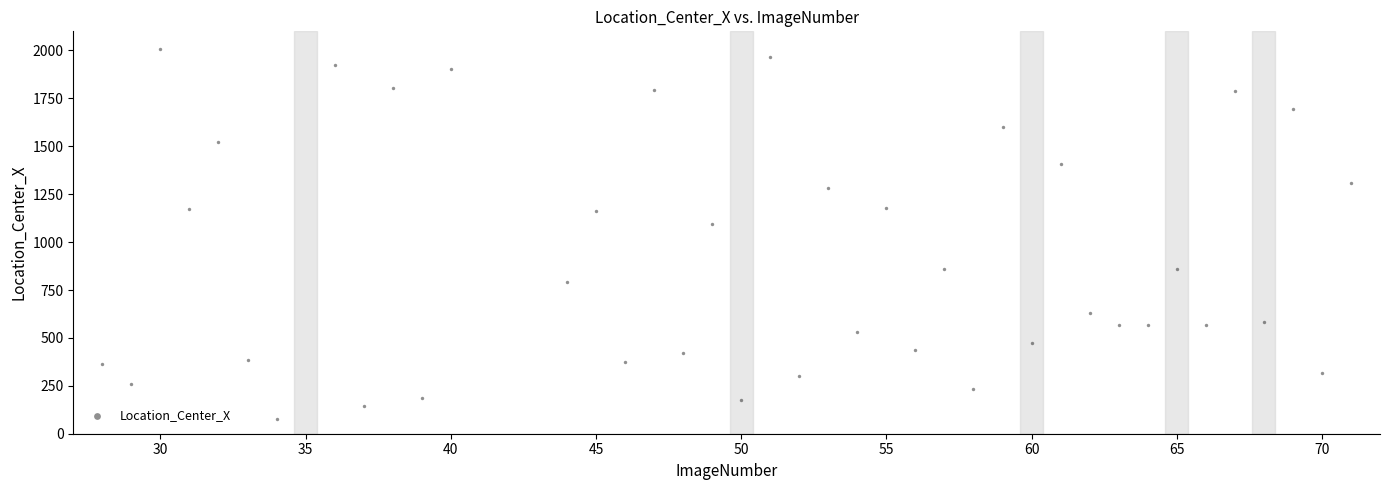

What Y value in the scatter plot is closest to 1043?

1096.9